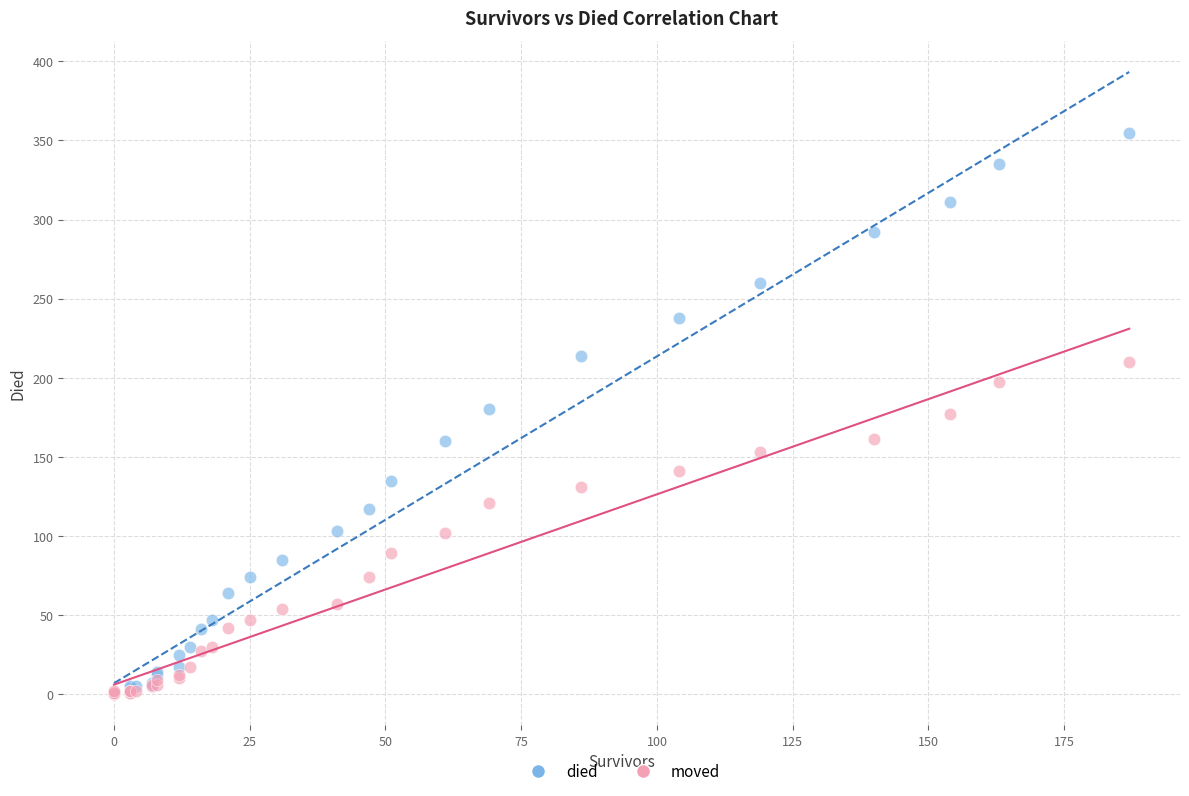

What are all the series names shown in the legend?

died, moved